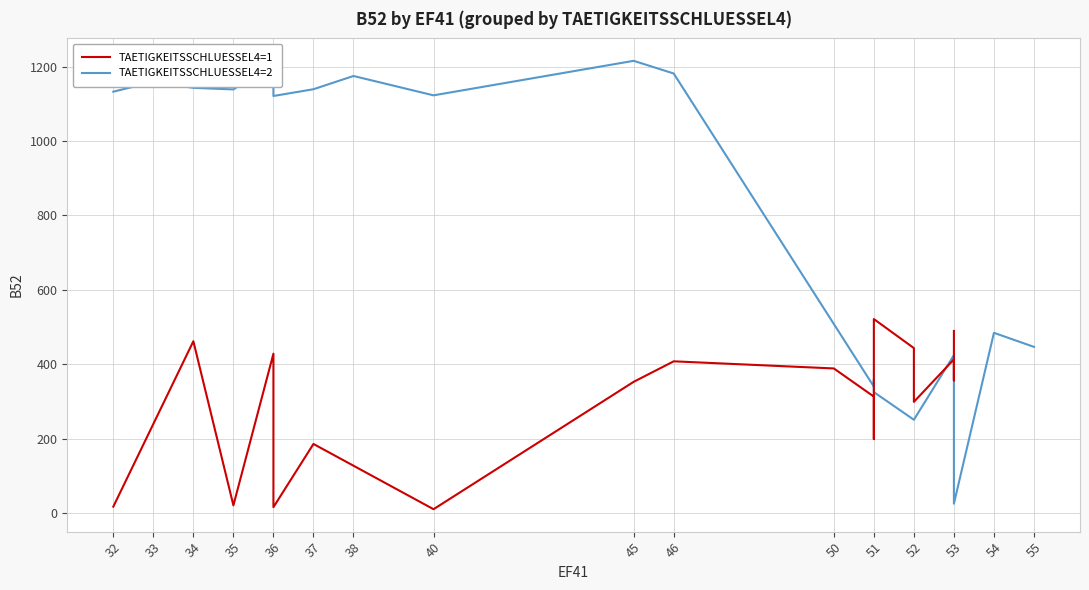

True or false: TAETIGKEITSSCHLUESSEL4=1 has more than 1 points higher than both neighbors.

True